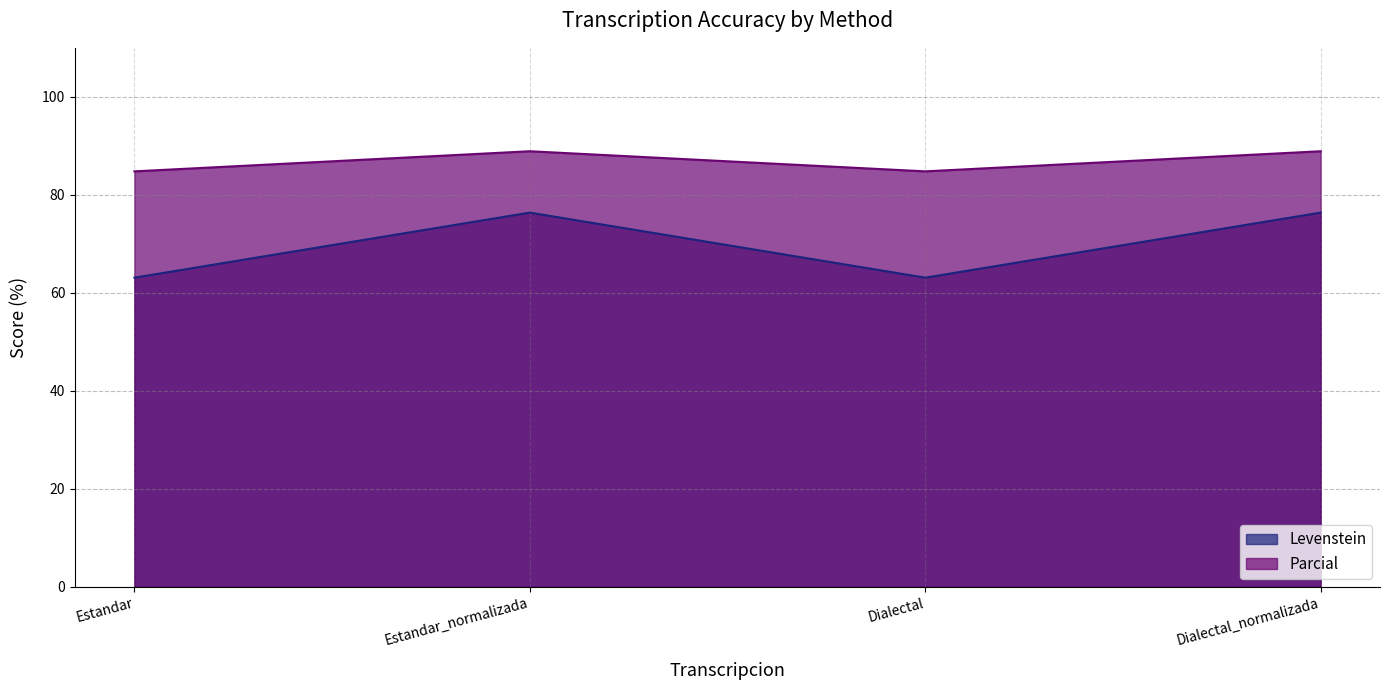

Reading left to right, list all the values displayed in this chart.

Levenstein: 63.1	76.4	63.1	76.4
Parcial: 84.8	88.9	84.8	88.9